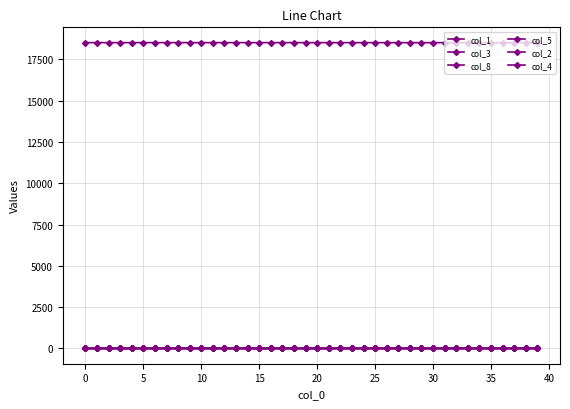

How many lines are shown in the chart?

6